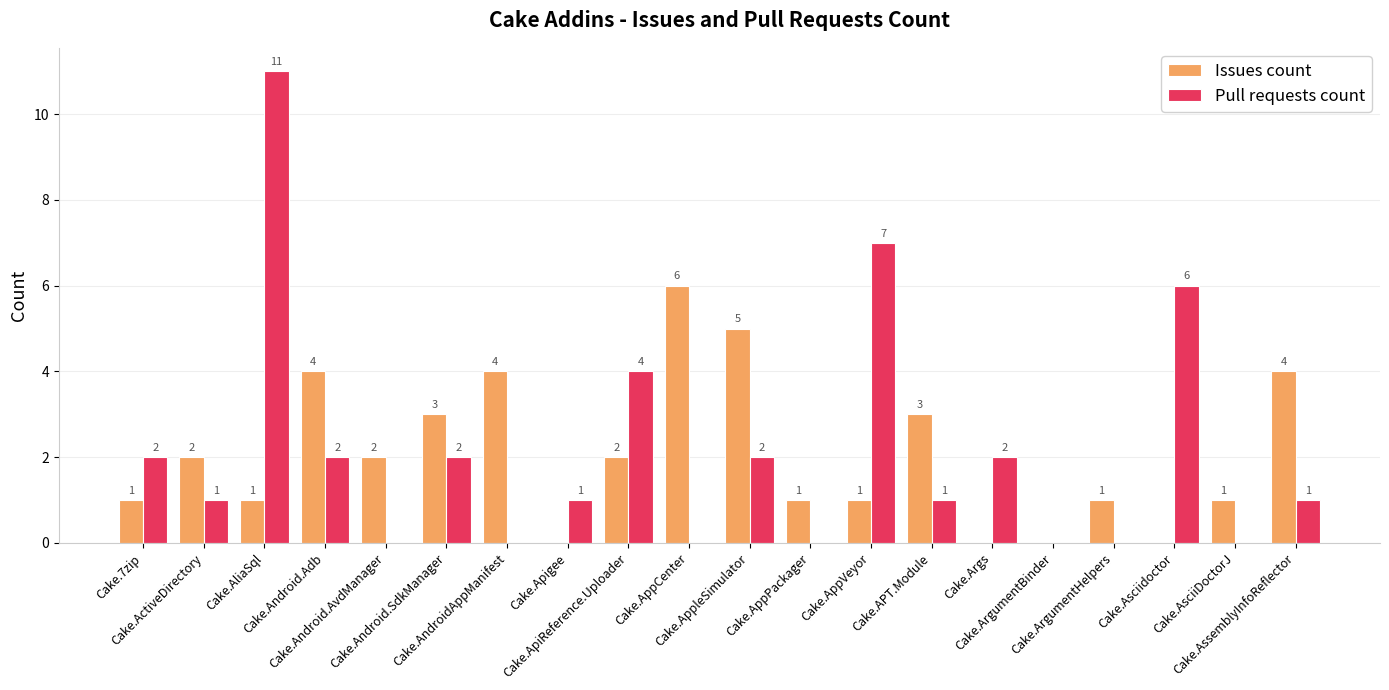

How many Issues count values are between 1 and 4?

14